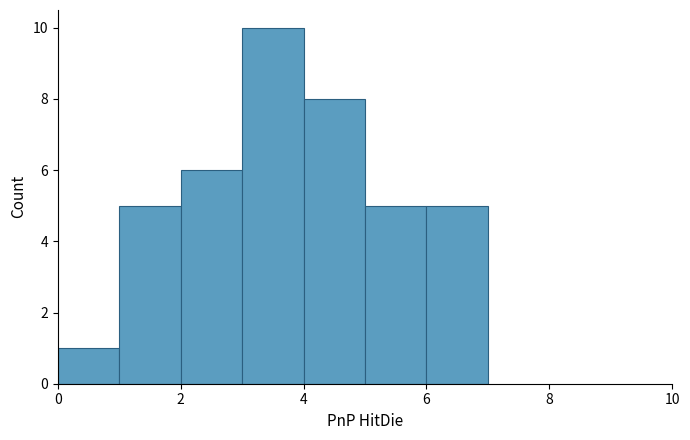

Which range on the x-axis has the tallest bar?

3 to 4